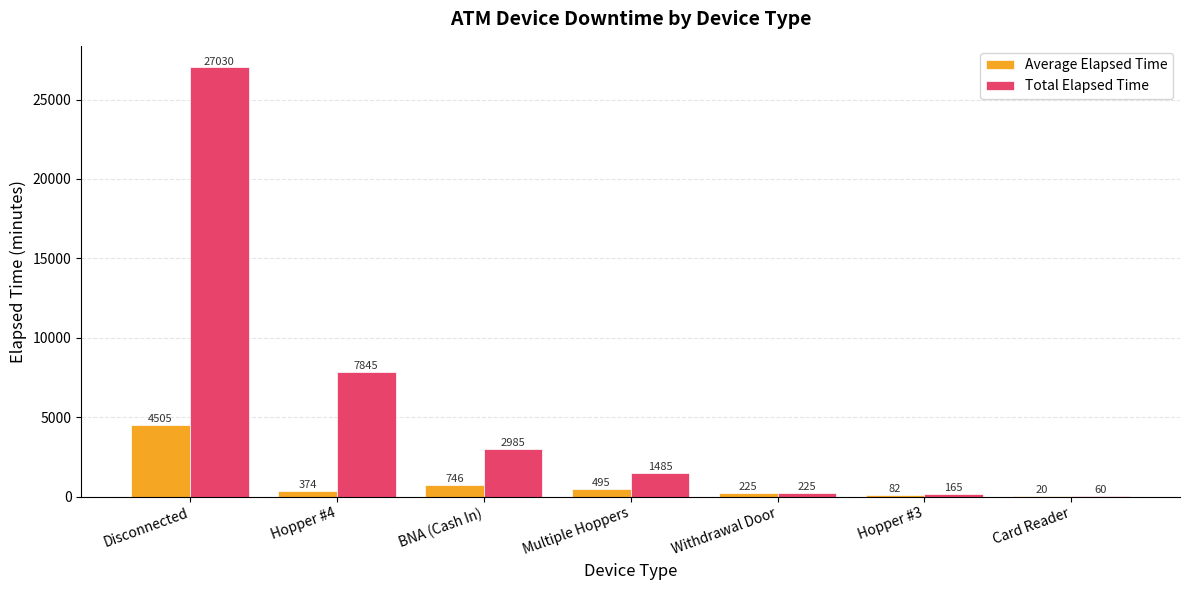

At which category is the sum across all series the highest?

Disconnected